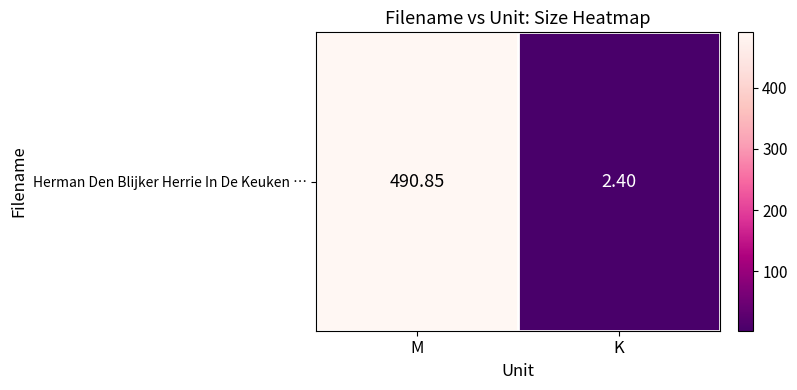

Which label corresponds to the largest value in the chart?

M